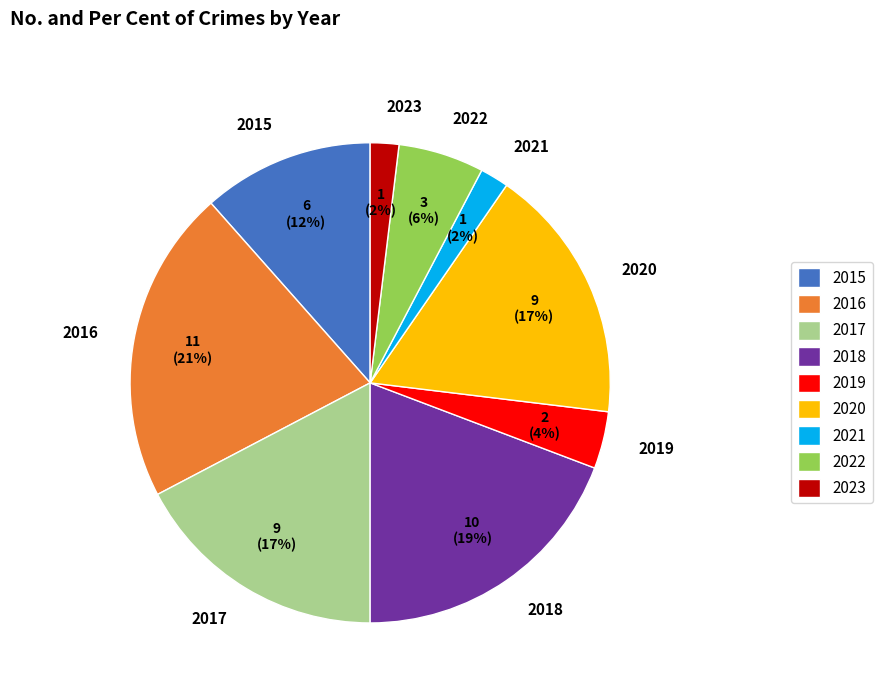

True or false: 2017 accounts for 27% of the total.

False